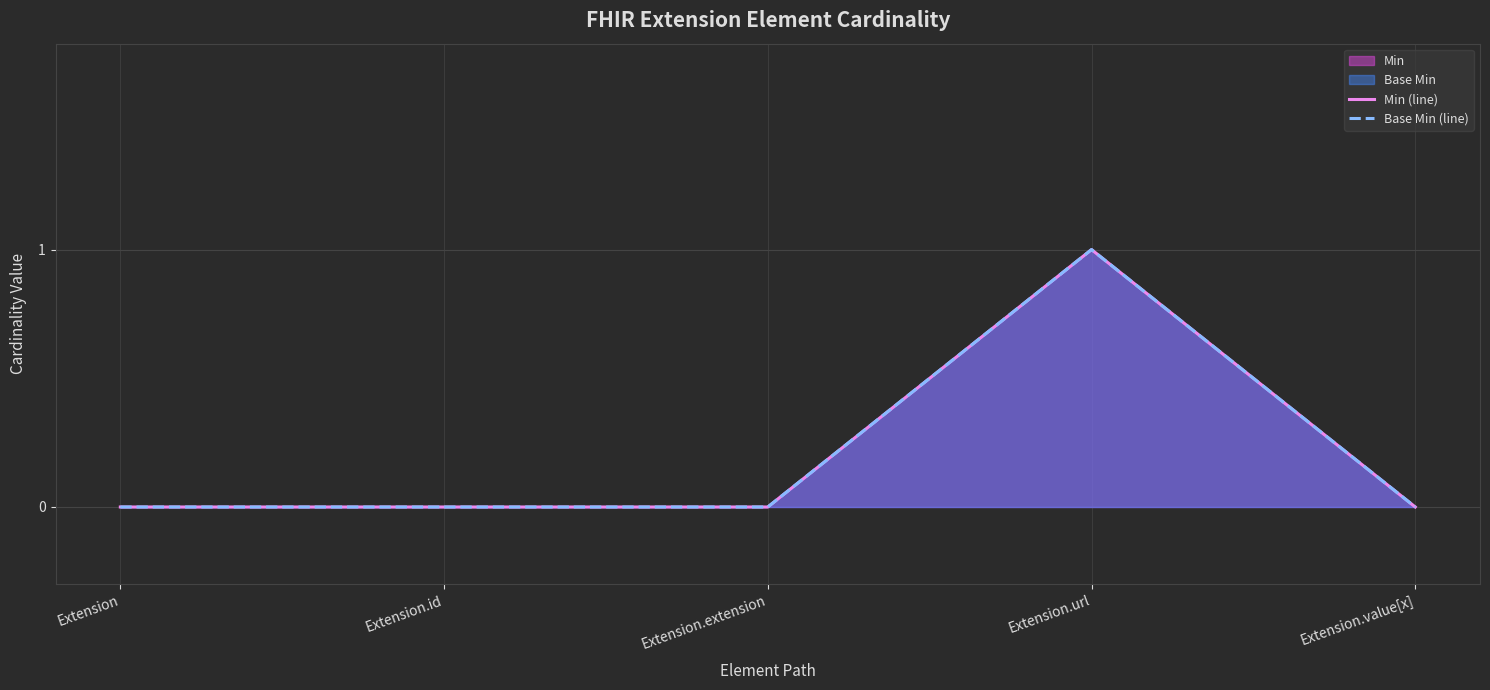

What position from the left is Extension.extension?

3